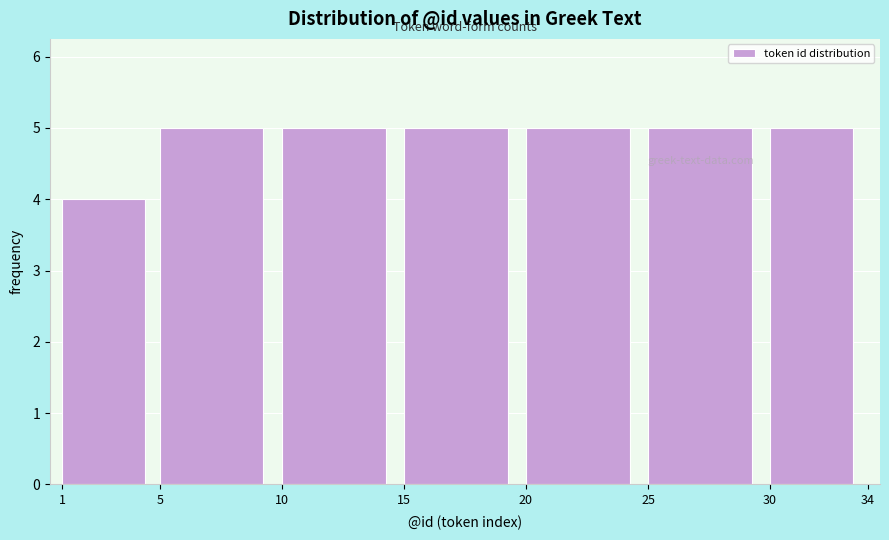

What is the height of the bar covering 15 to 20 on the x-axis? The values are not printed on the chart, so give them approximately, as read against the axis.

5